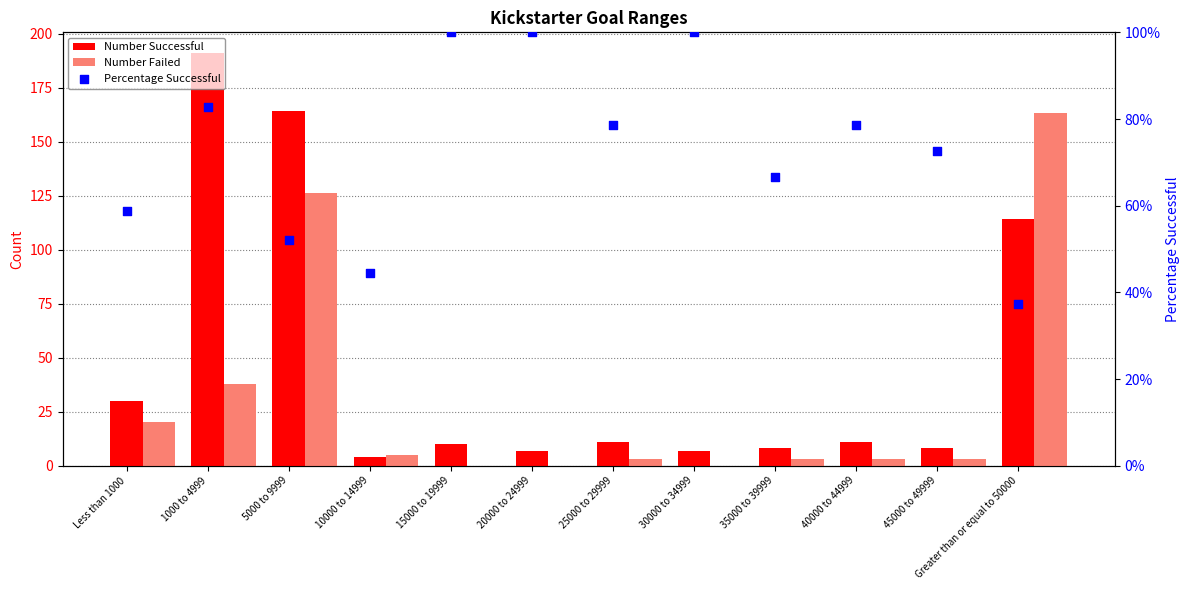

Which series has the widest spread of Y values?

Number Successful